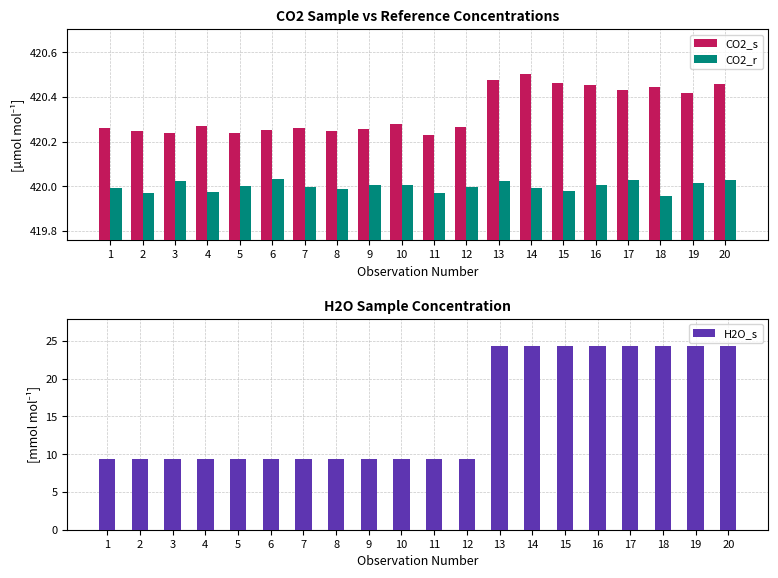

What are all the series names shown in the legend?

CO2_s, CO2_r, H2O_s